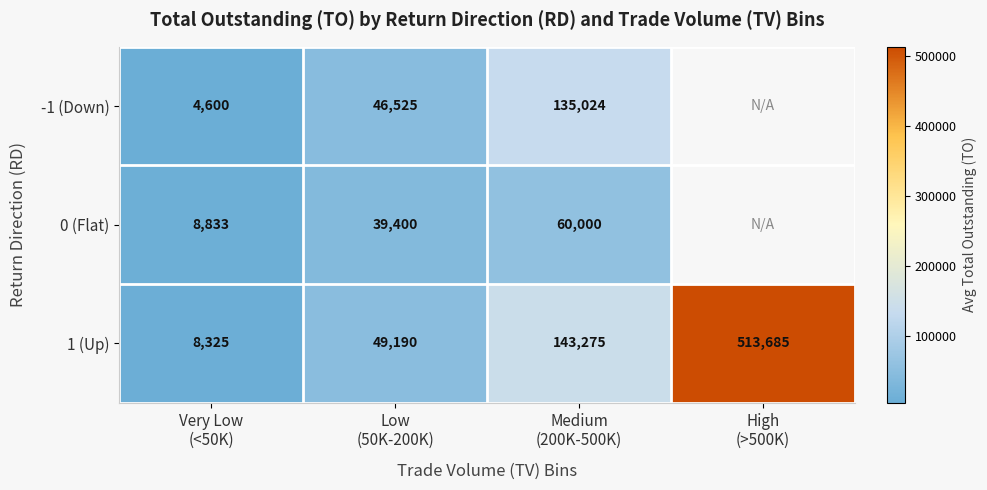

What is the highest value of the 1 (Up) series?

513685